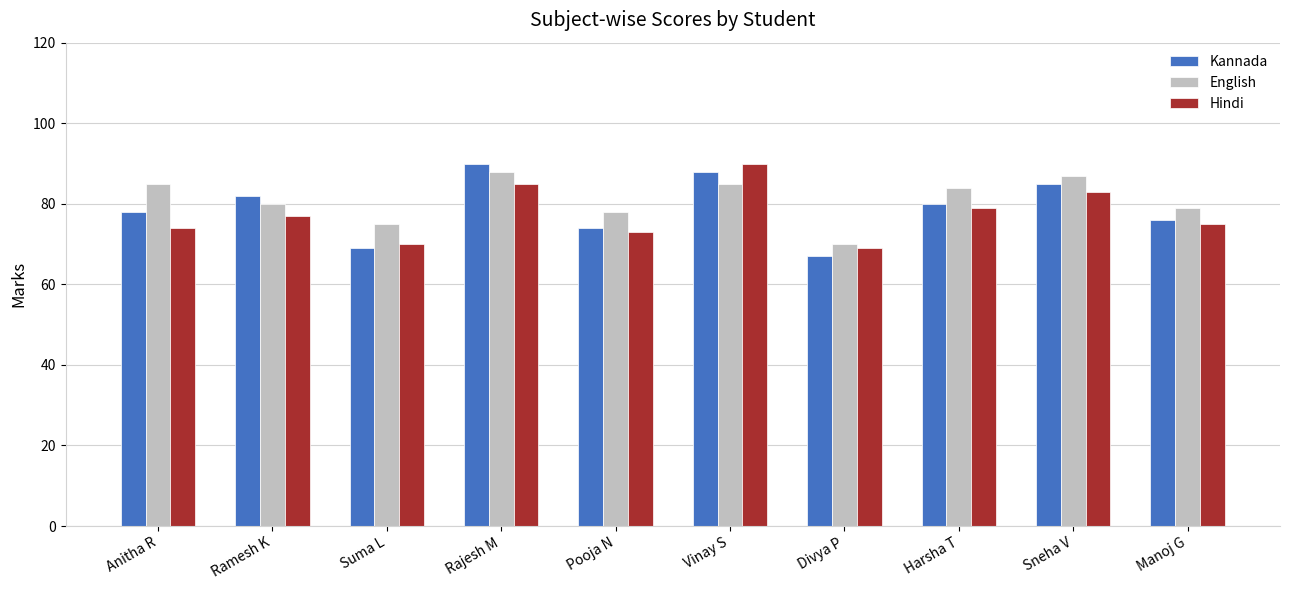

Is it true that Hindi equals 105 at Pooja N?

False